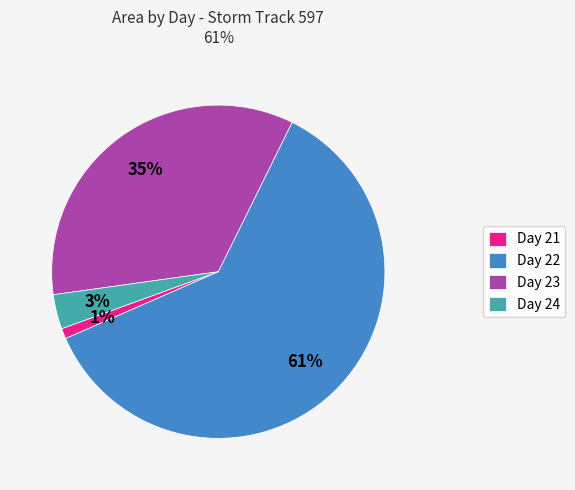

Which has a higher value, Day 22 or Day 21?

Day 22